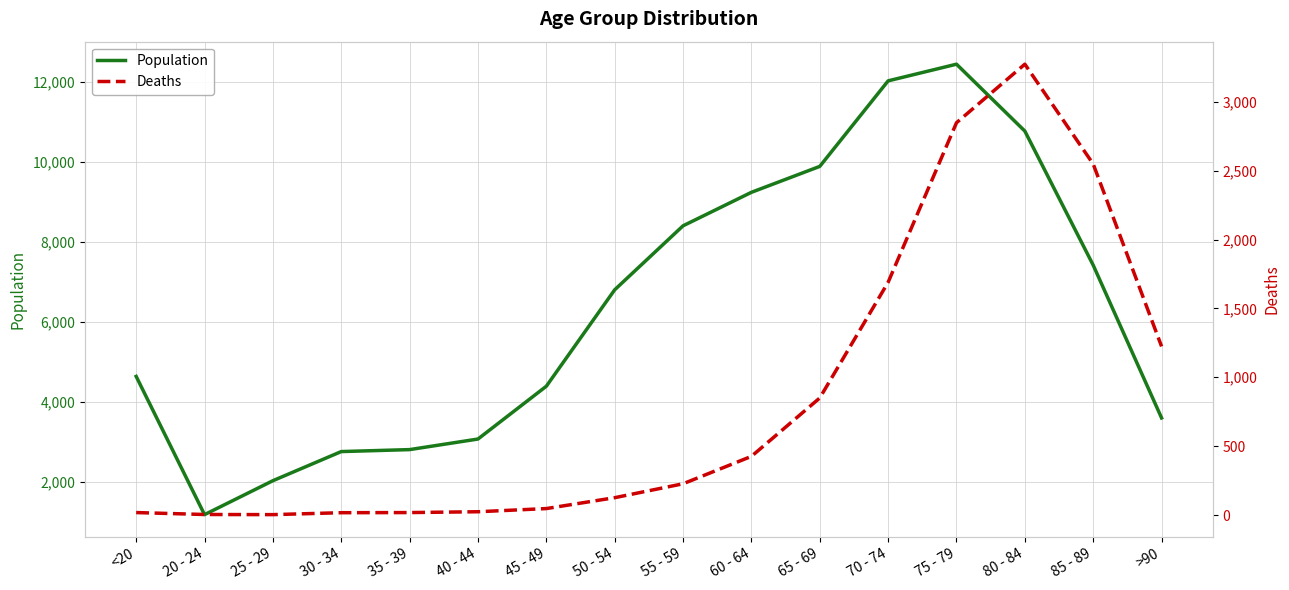

True or false: Population has a value of 3078 at 40 - 44.

True